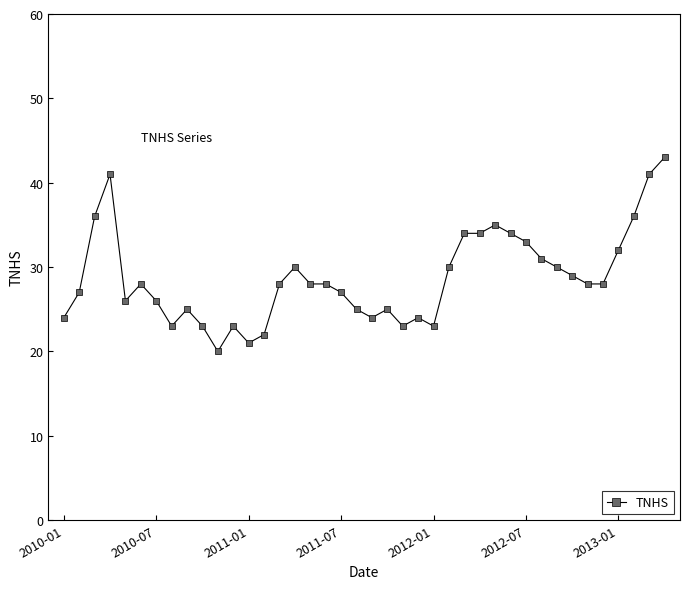

What is the value of the 18th point from the left?

28